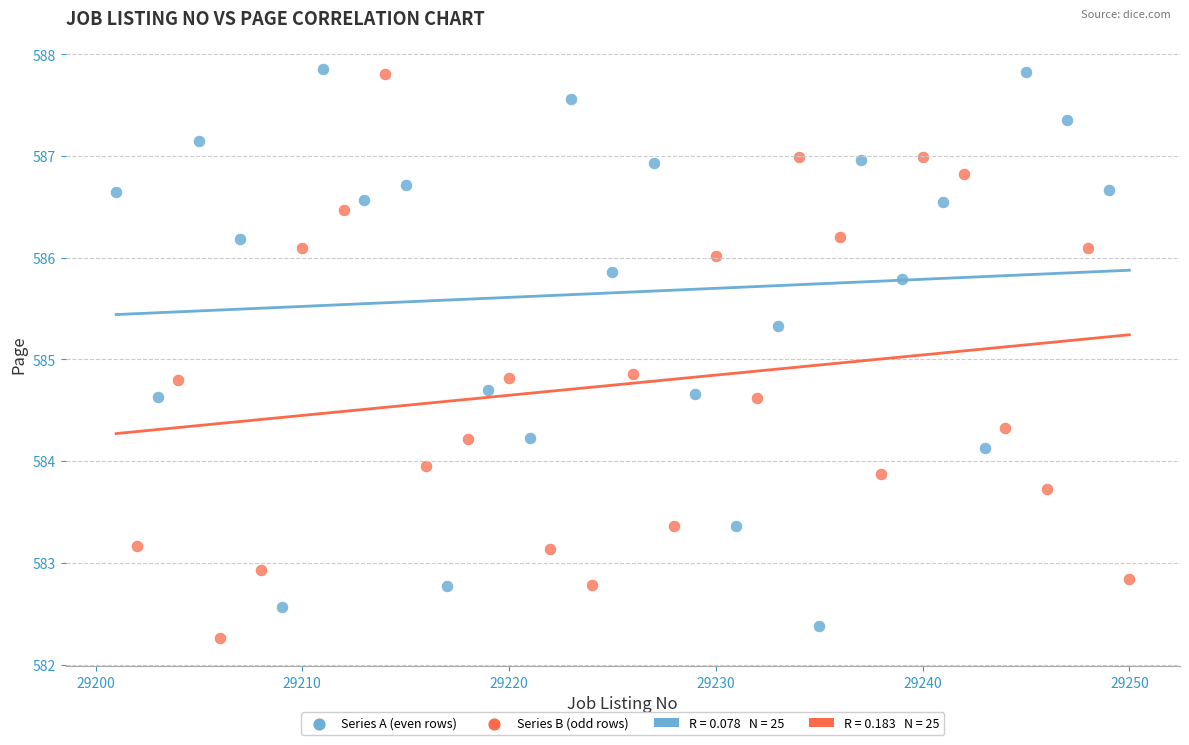

Which series has the widest spread of Y values?

Series B (odd rows)